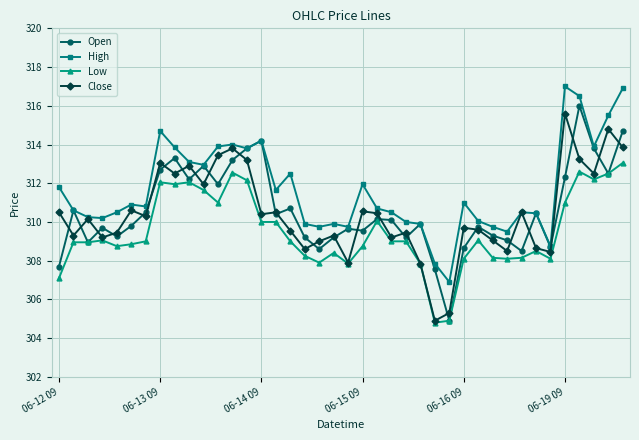

True or false: Low and High cross at least once.

False